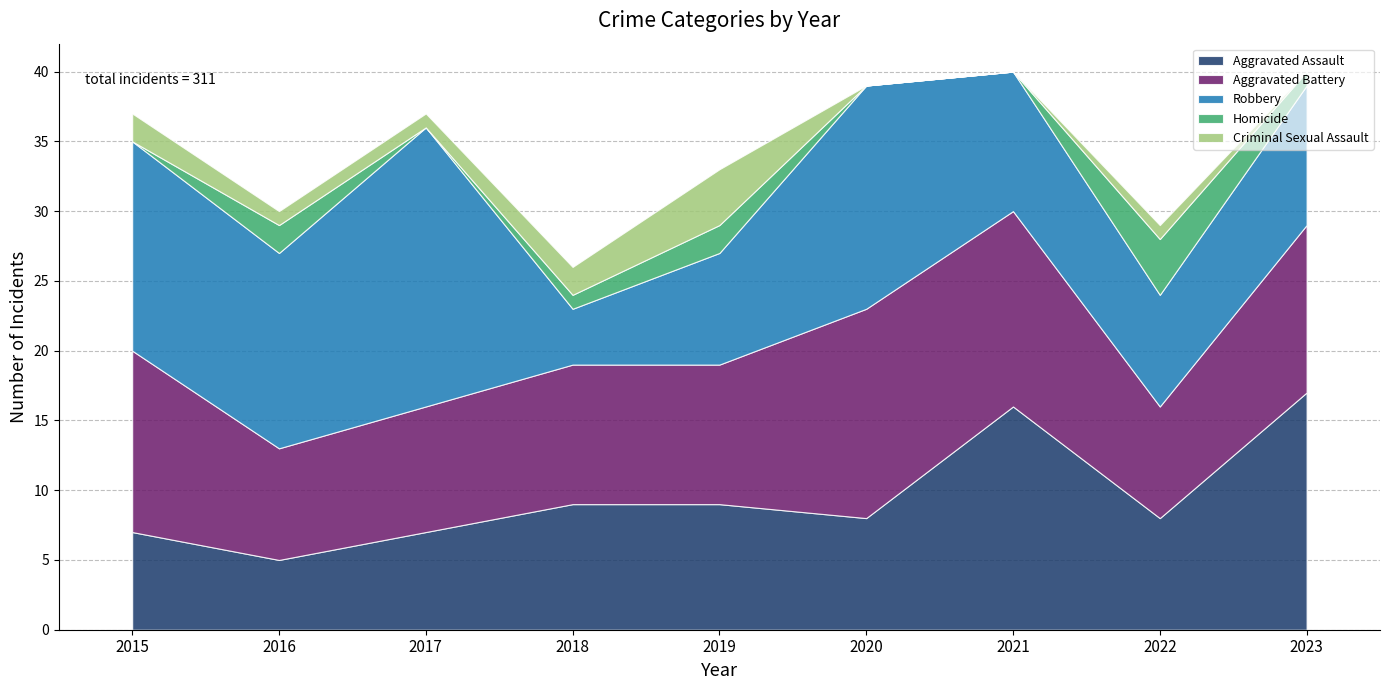

At which label does Aggravated Assault first exceed 8?

2018